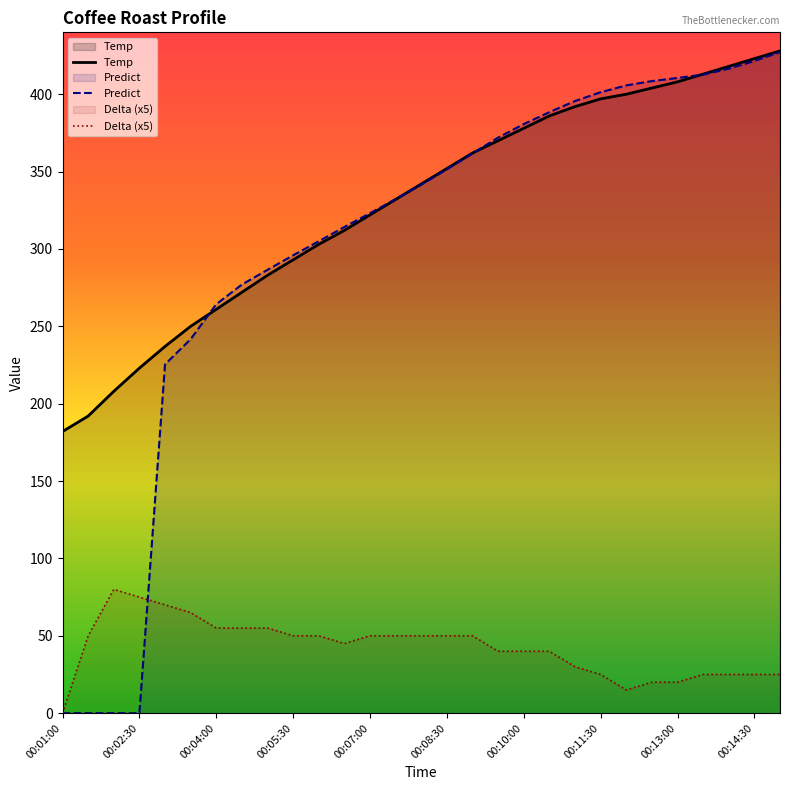

Is the value of Delta (x5) at 14 greater than the value of Predict at 19?

No